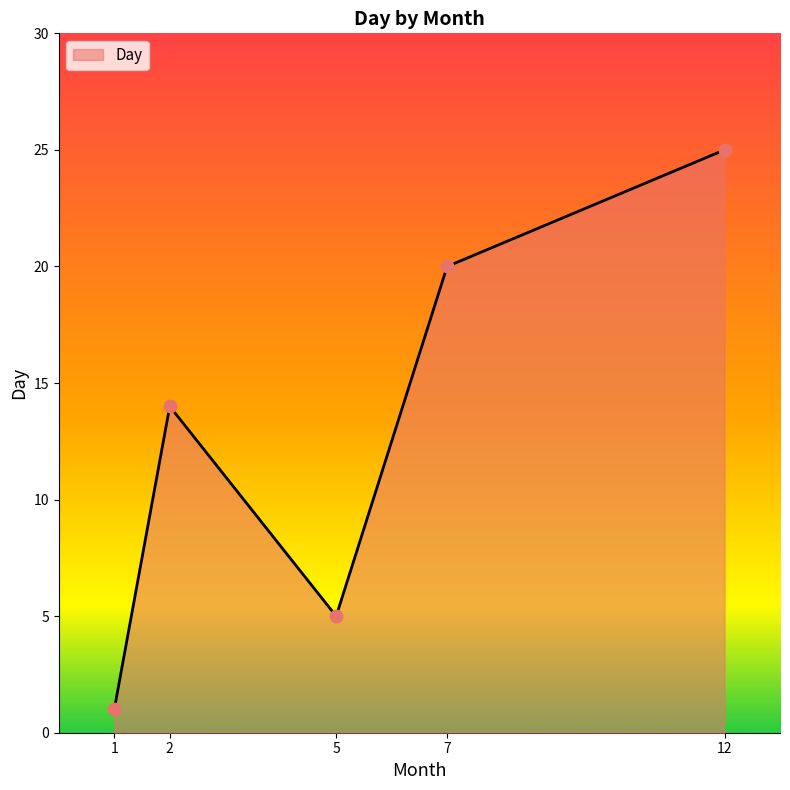

What is the ratio of the value at 7 to the value at 12?

0.8